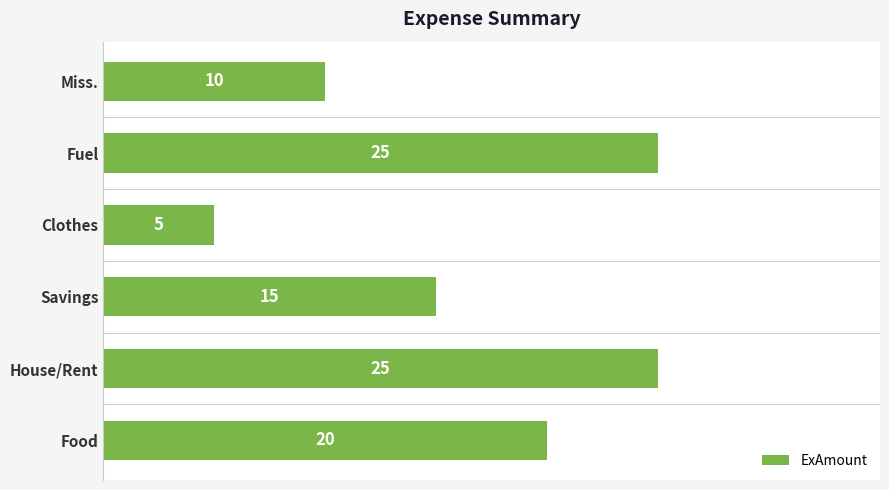

What is the difference between the maximum and second lowest values?

15